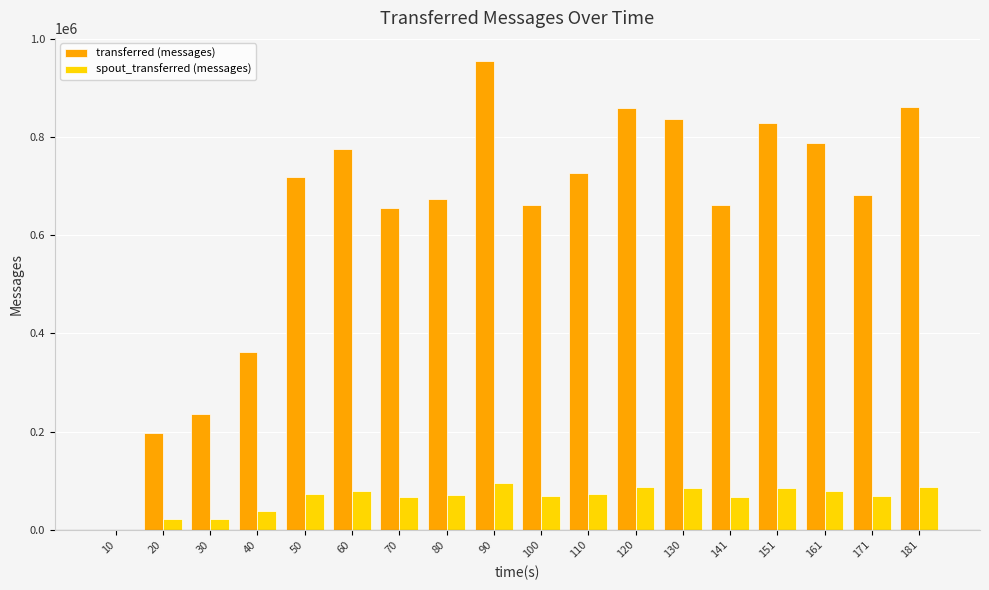

What is the sum of all transferred (messages) values?

11480760